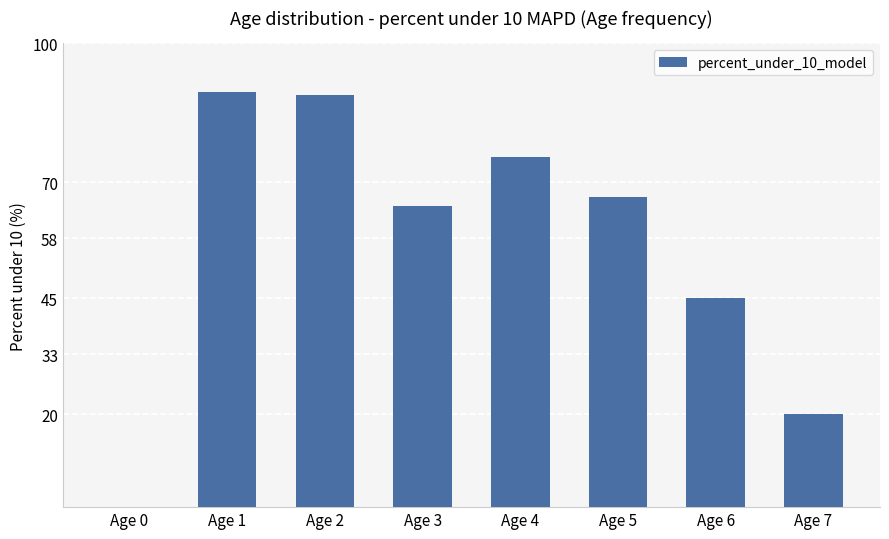

What is the change in value from Age 1 to Age 4?

-13.9